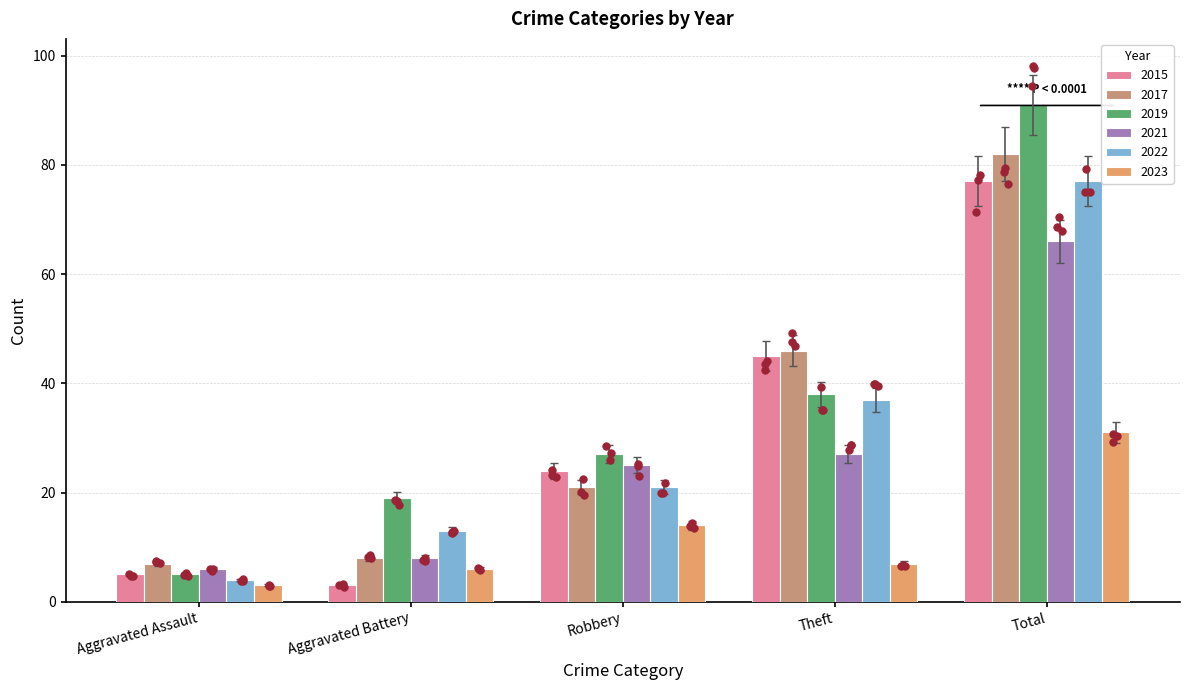

Which series reaches the minimum Y coordinate?

2015